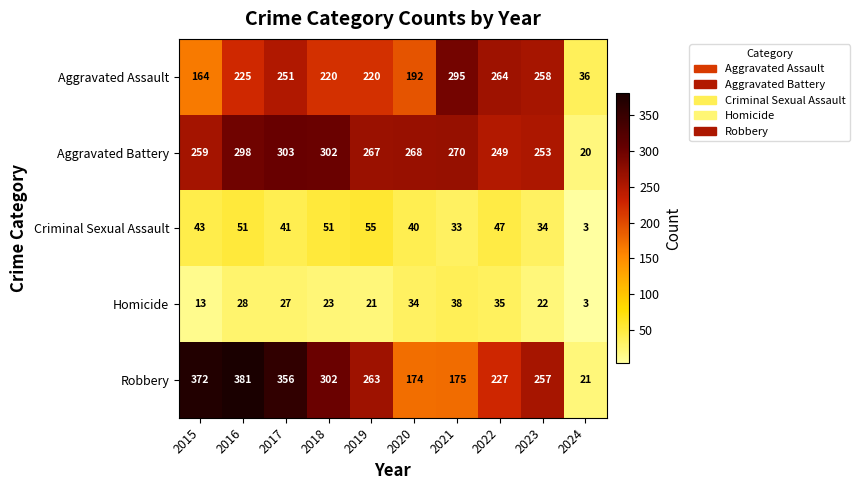

What is the sum of the Aggravated Assault values at 2015 and 2018?

384